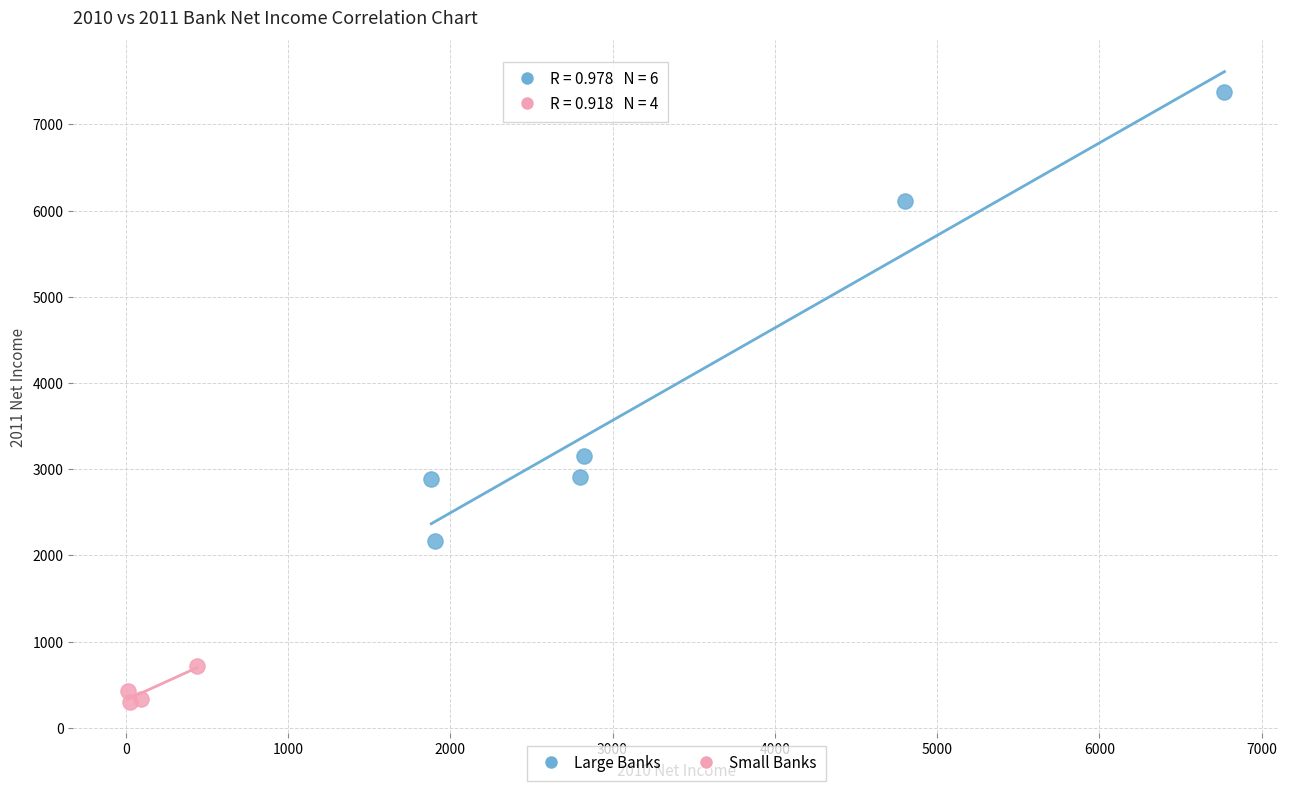

What are all the series names shown in the legend?

Large Banks, Small Banks